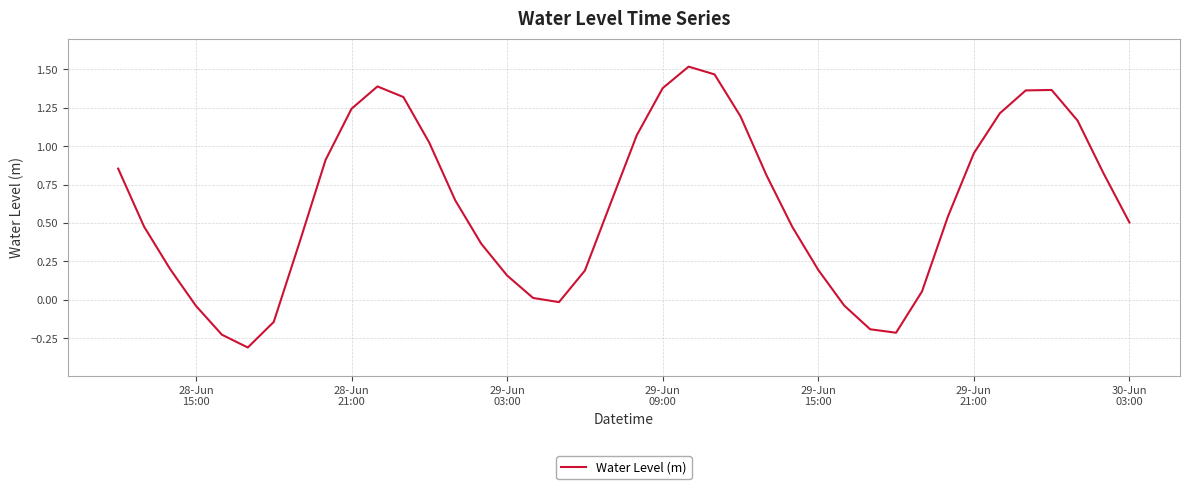

What is the difference between the maximum and minimum values?

1.8